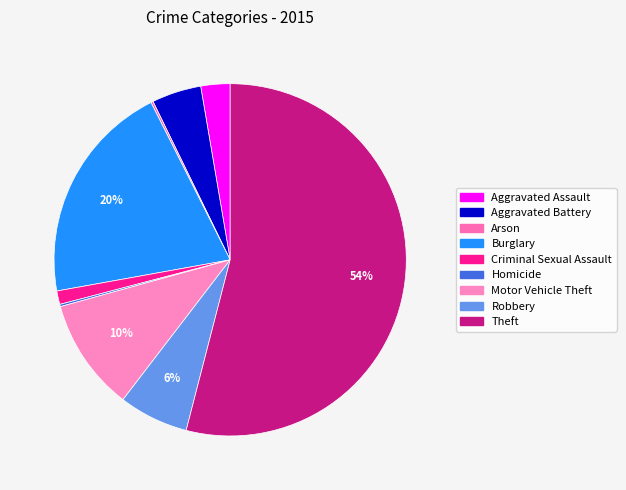

Is there a majority slice in this chart?

Yes